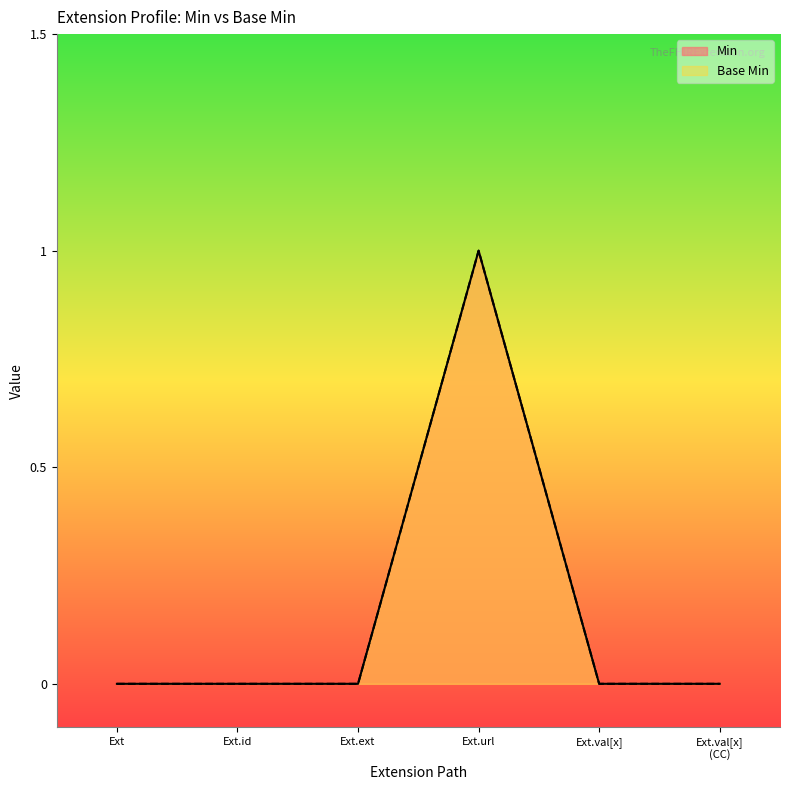

Count the number of data series in this chart.

2